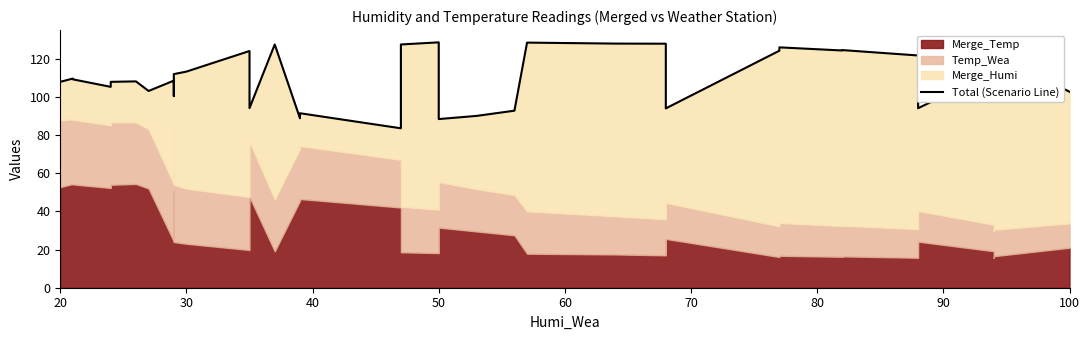

Does the chart display data point markers on the line(s)?

No